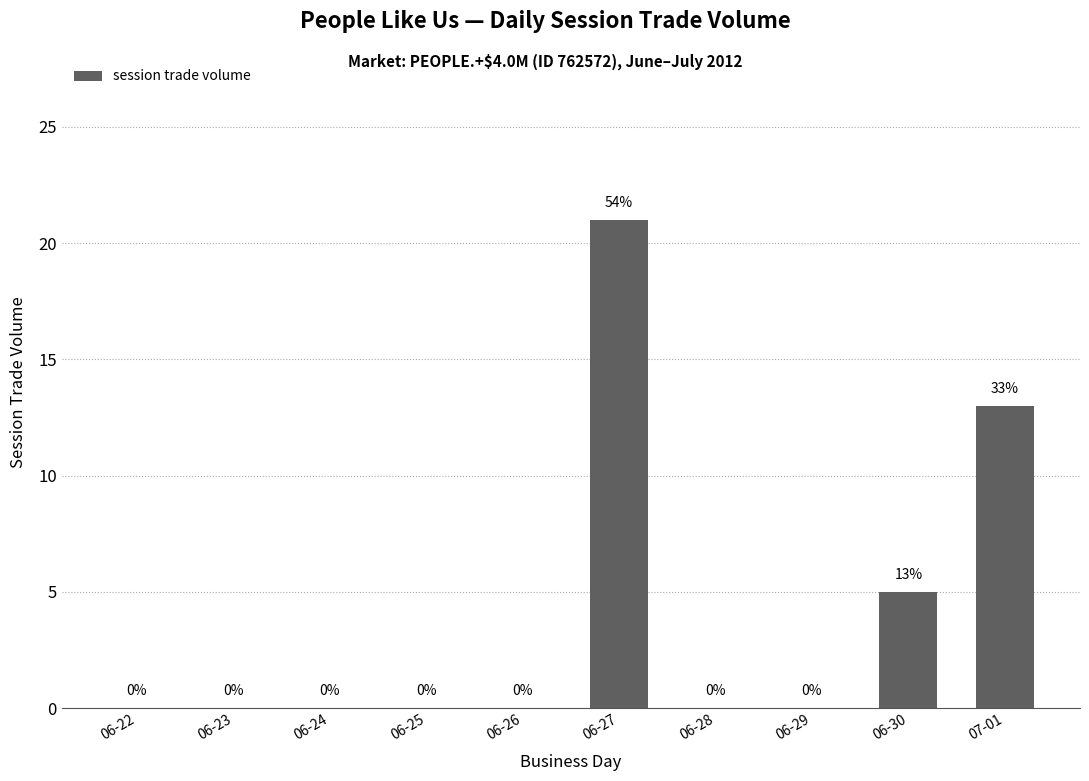

At which label is the value closest to 10?

07-01